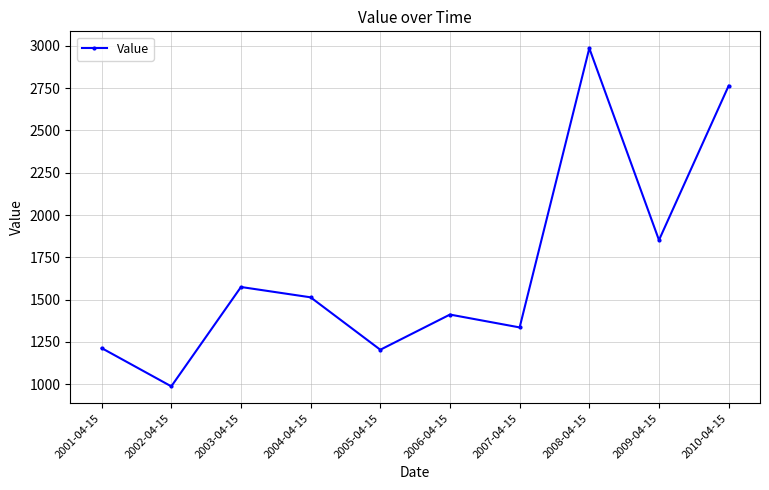

What is the label of the 10th point from the left?

2010-04-15